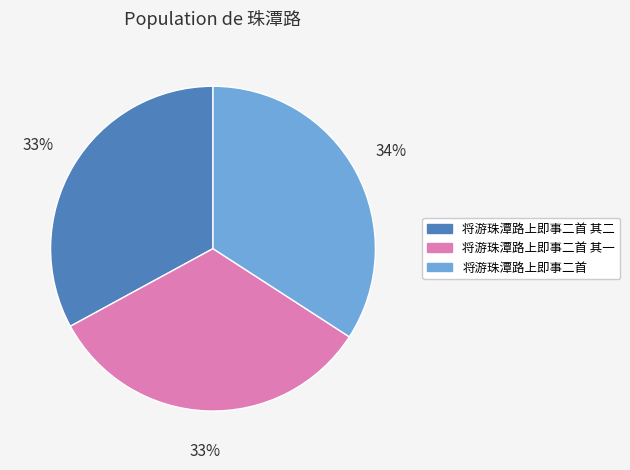

What is the ratio of the value at 将游珠潭路上即事二首 to the value at 将游珠潭路上即事二首 其二?

1.0